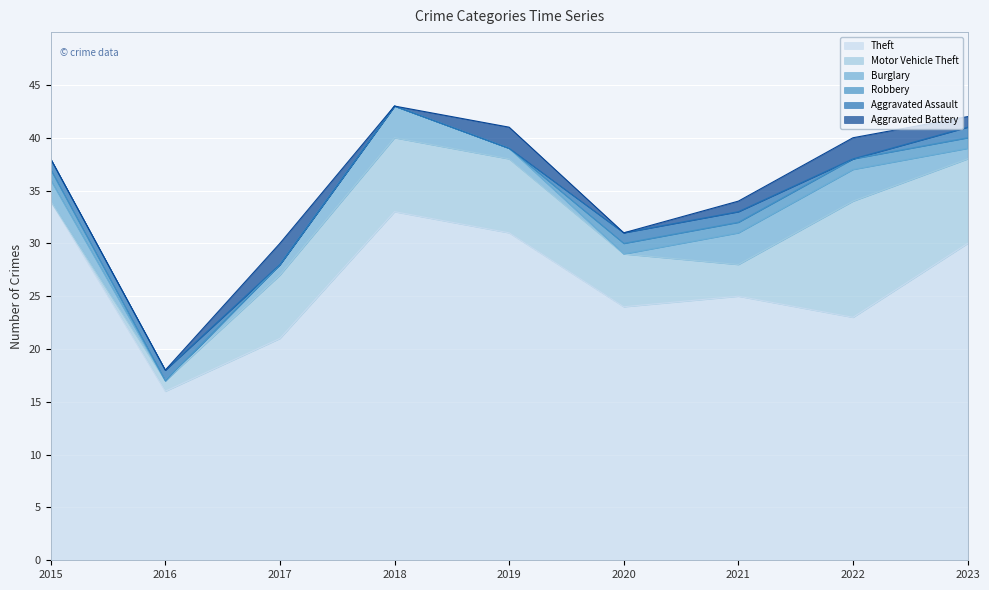

At how many categories does at least one series exceed 29?

4